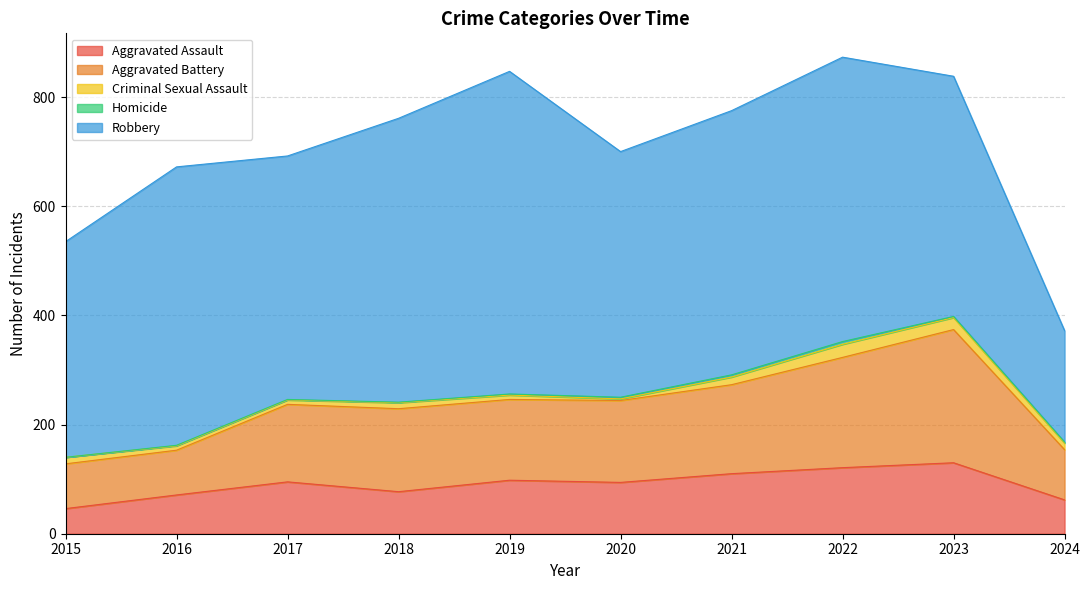

True or false: Homicide and Aggravated Battery cross at least once.

False